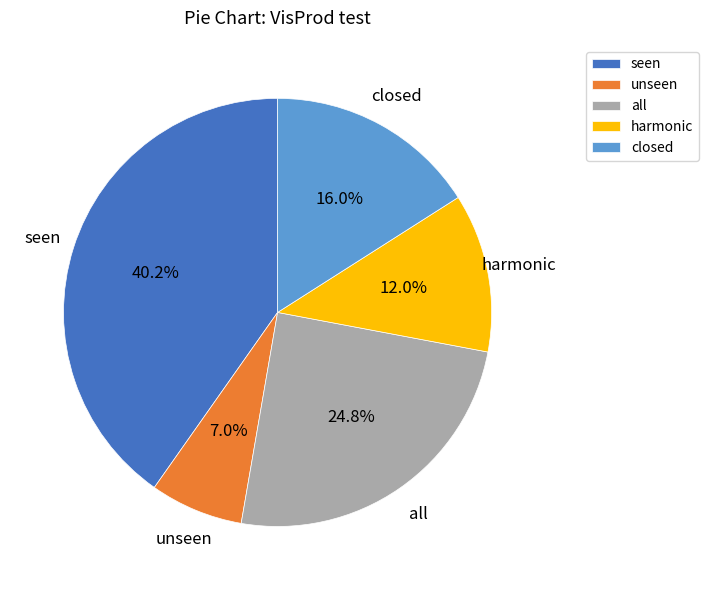

To the nearest percent, what is the average slice percentage?

20%